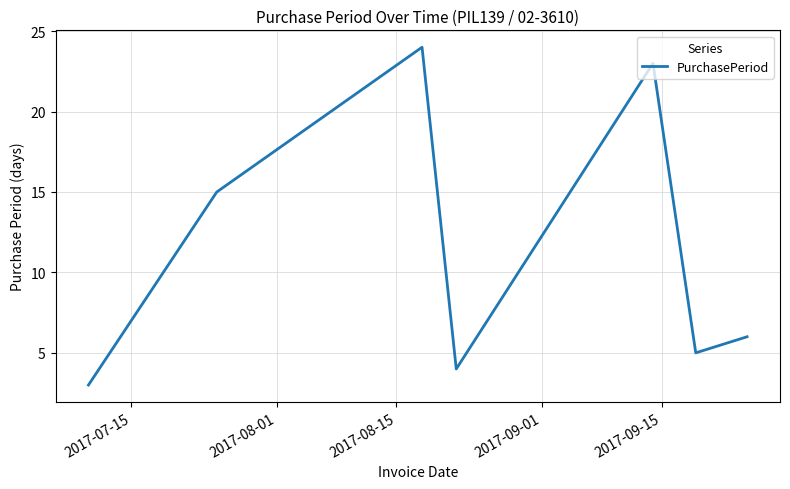

True or false: the data has more than 0 interior local peaks.

True